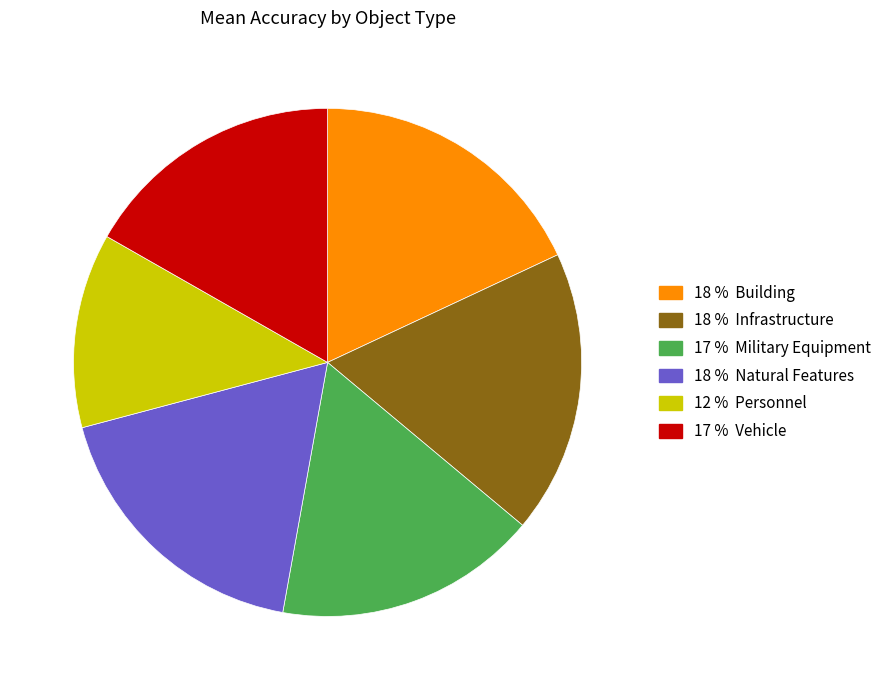

Is there a majority slice in this chart?

No